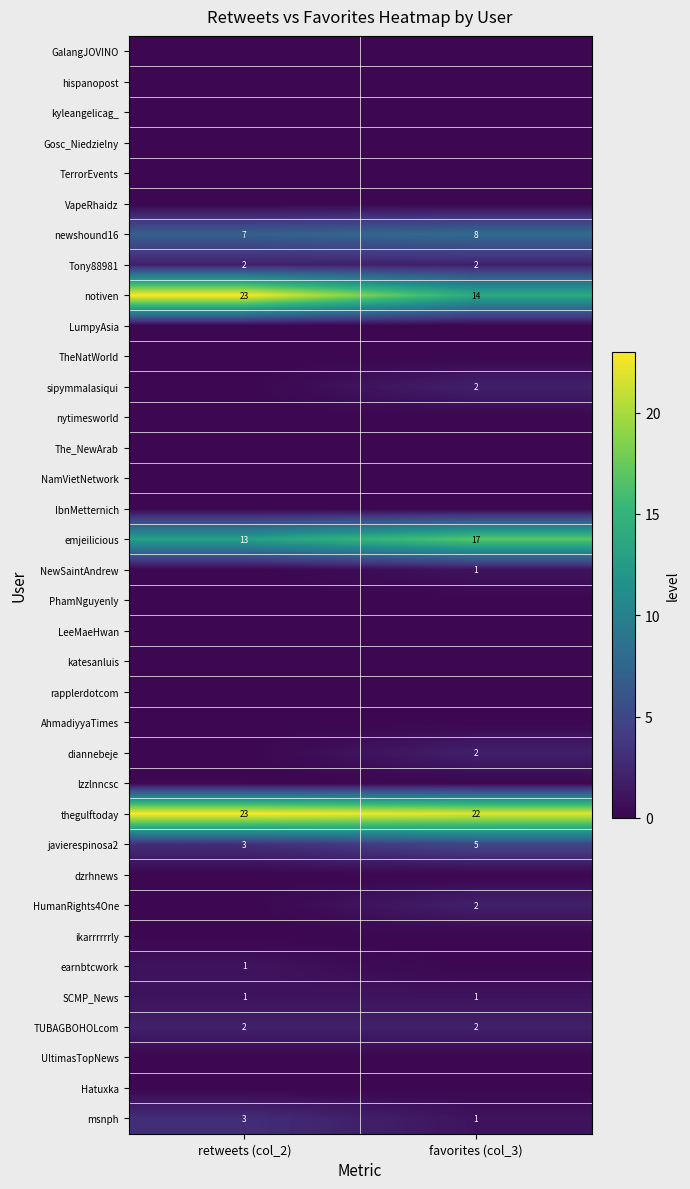

How many distinct data groups are displayed?

36